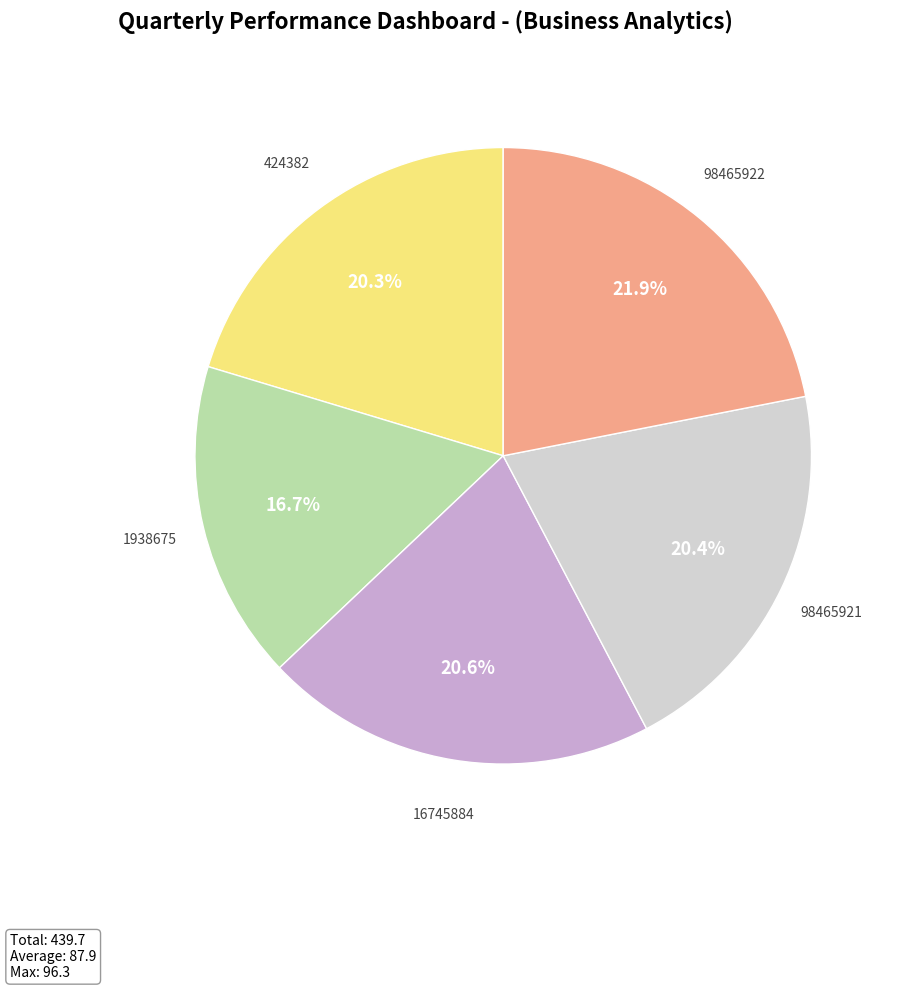

Count the number of slices in the pie.

5